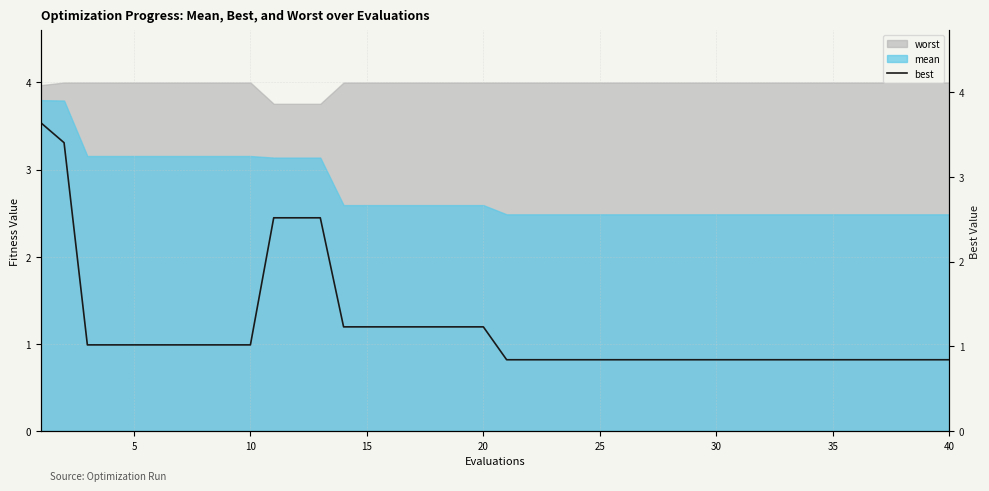

What is the highest value of the worst series?

4.0